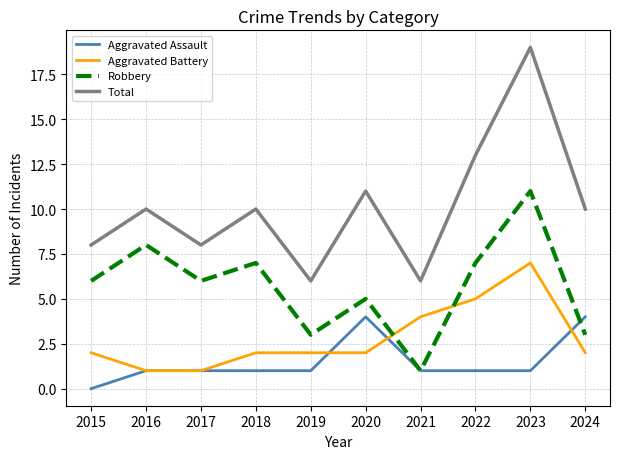

What is the spread (max minus min) of values at 2020?

9